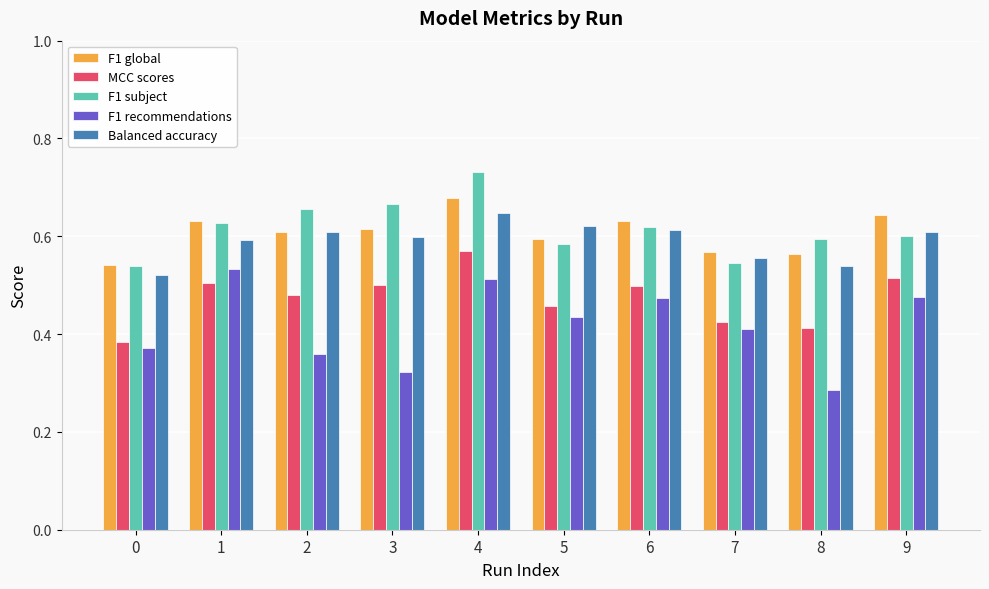

Does the chart contain any negative values?

No